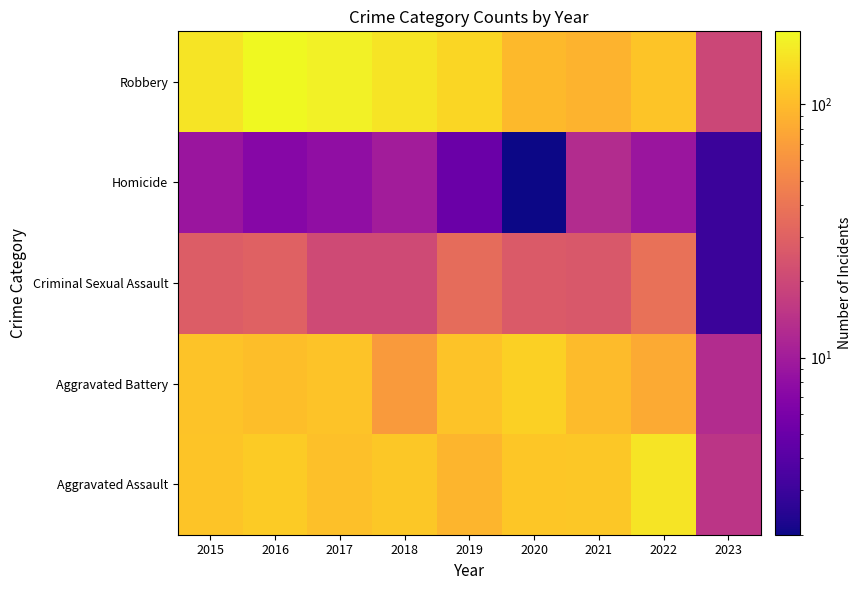

Reading left to right, list all the values displayed in this chart.

Aggravated Assault: 2015=110	2016=118	2017=105	2018=115	2019=92	2020=113	2021=115	2022=154	2023=15
Aggravated Battery: 2015=108	2016=102	2017=108	2018=67	2019=108	2020=126	2021=100	2022=81	2023=13
Criminal Sexual Assault: 2015=28	2016=30	2017=21	2018=21	2019=35	2020=27	2021=26	2022=38	2023=3
Homicide: 2015=9	2016=7	2017=8	2018=10	2019=5	2020=2	2021=13	2022=9	2023=3
Robbery: 2015=154	2016=194	2017=178	2018=155	2019=135	2020=97	2021=91	2022=111	2023=20